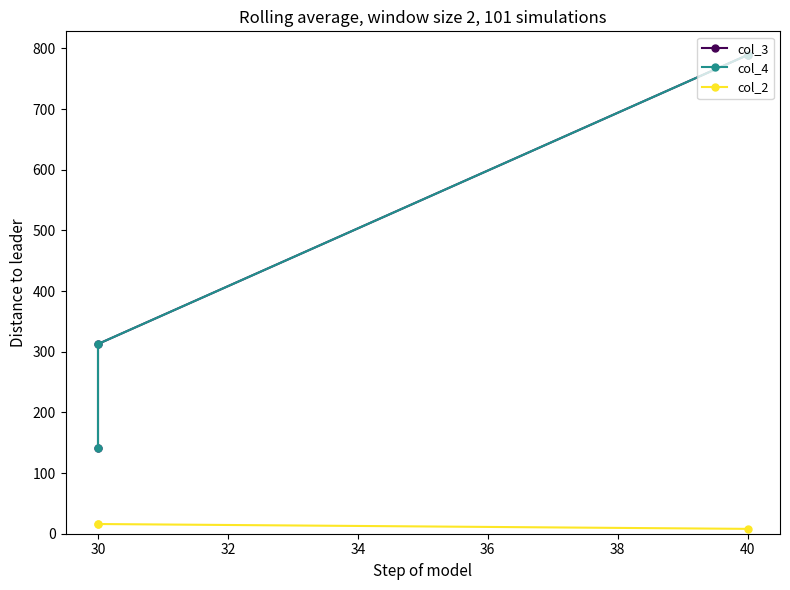

What are all the series names shown in the legend?

col_3, col_4, col_2